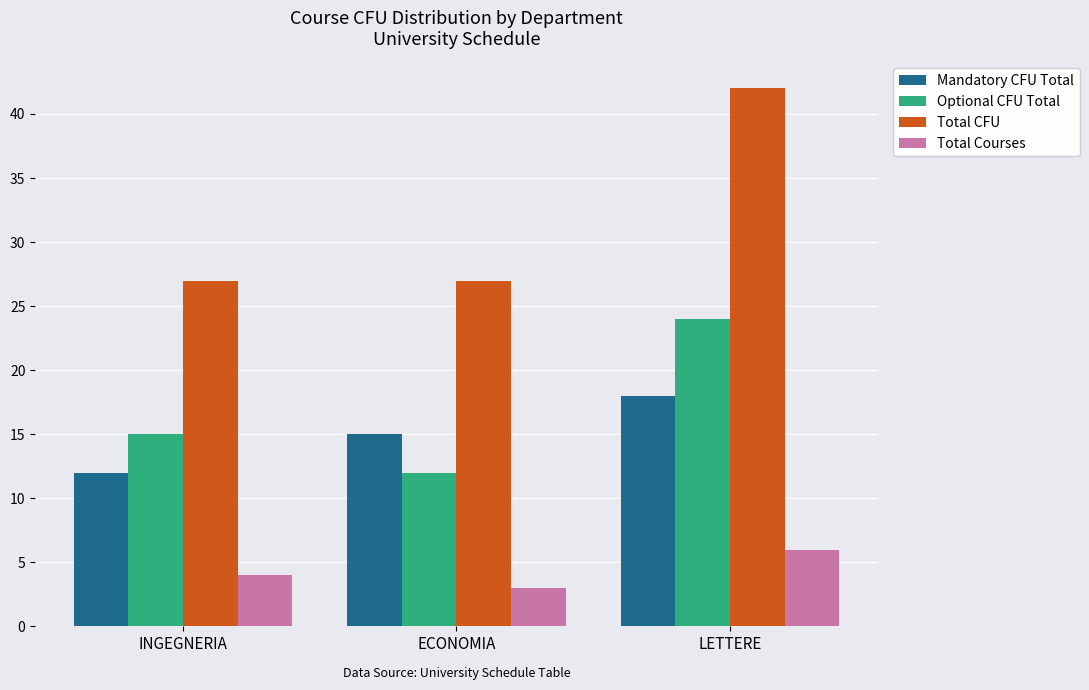

Which series has the largest total across all categories?

Total CFU